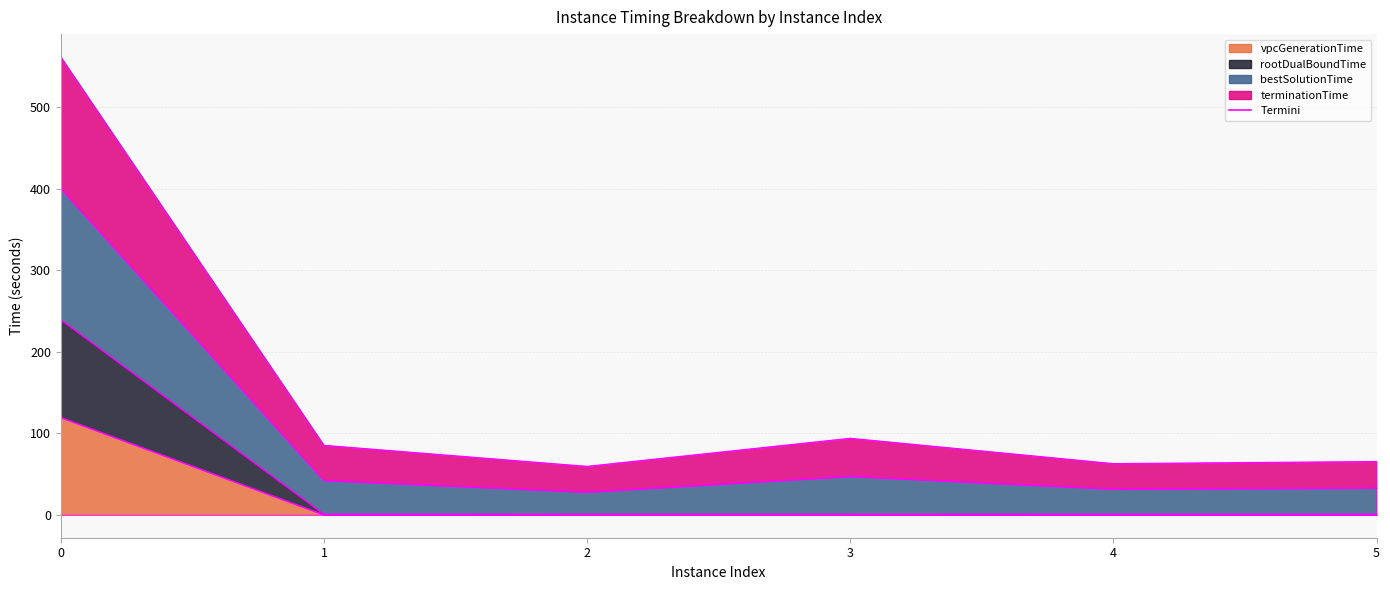

The value of vpcGenerationTime at 5 is 0.2. True or false?

False